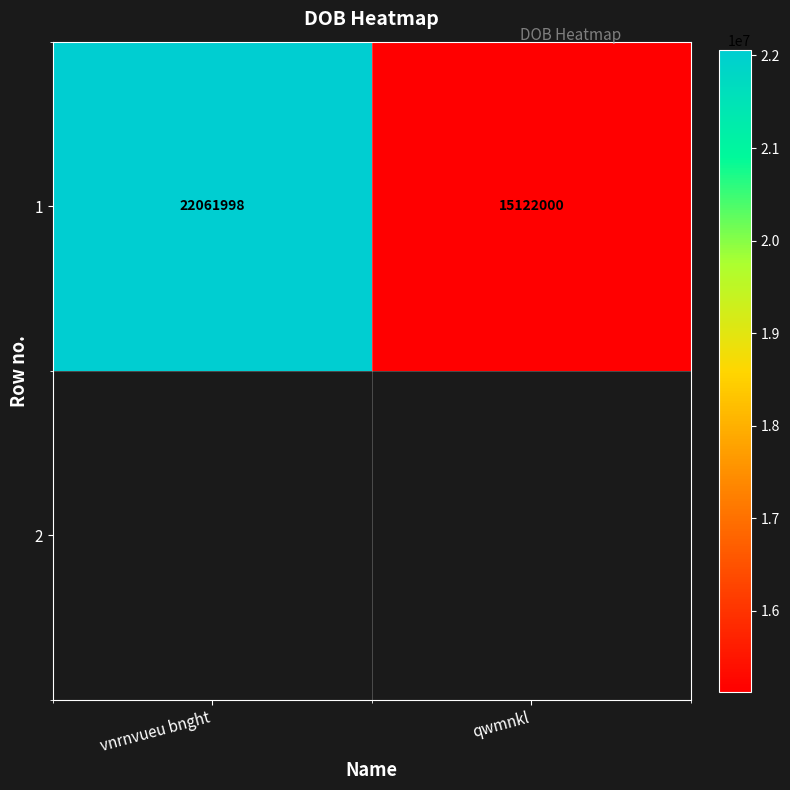

What is the difference between the values at qwmnkl and vnrnvueu bnght?

6939998